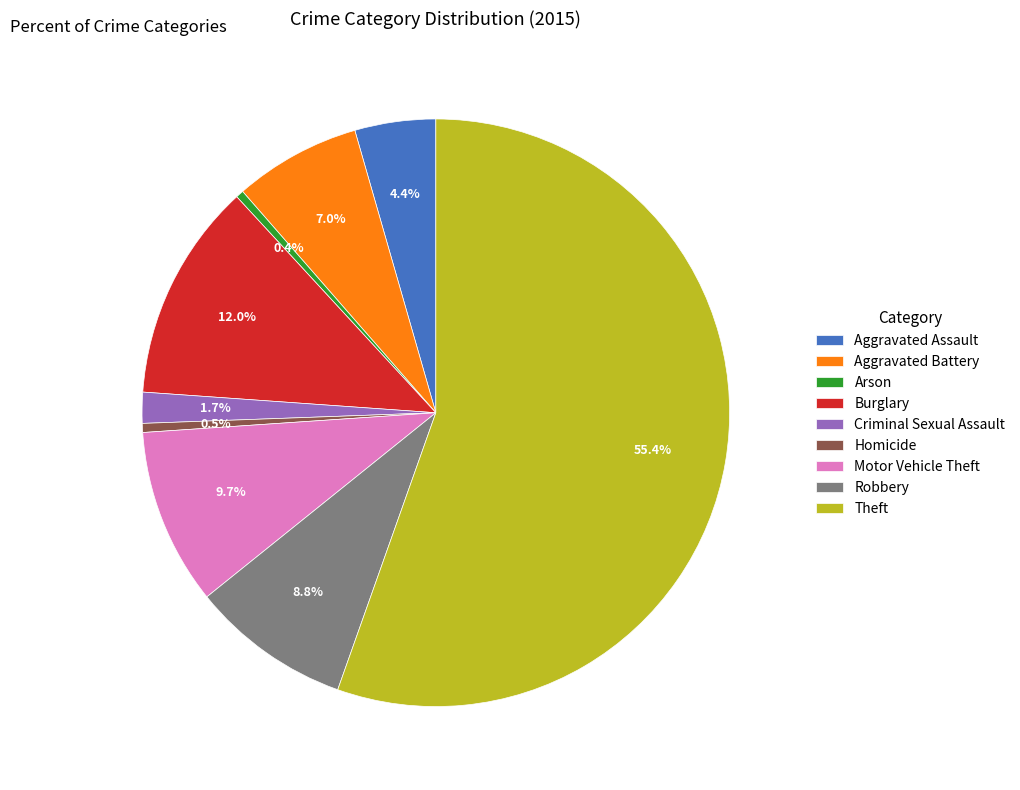

What percentage do Motor Vehicle Theft and Homicide together represent?

10.2%